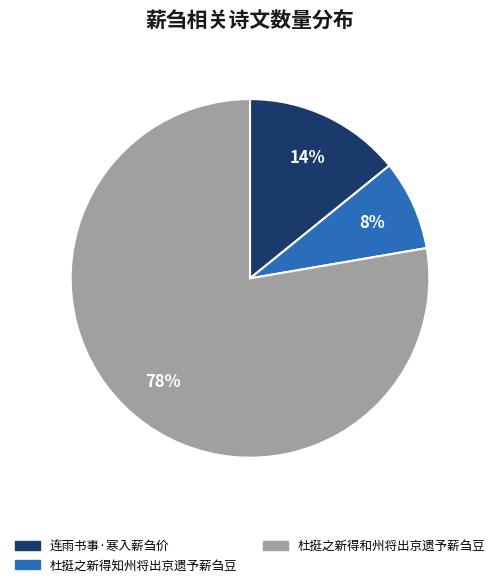

Which slice represents more than half of the pie?

杜挺之新得和州将出京遗予薪刍豆